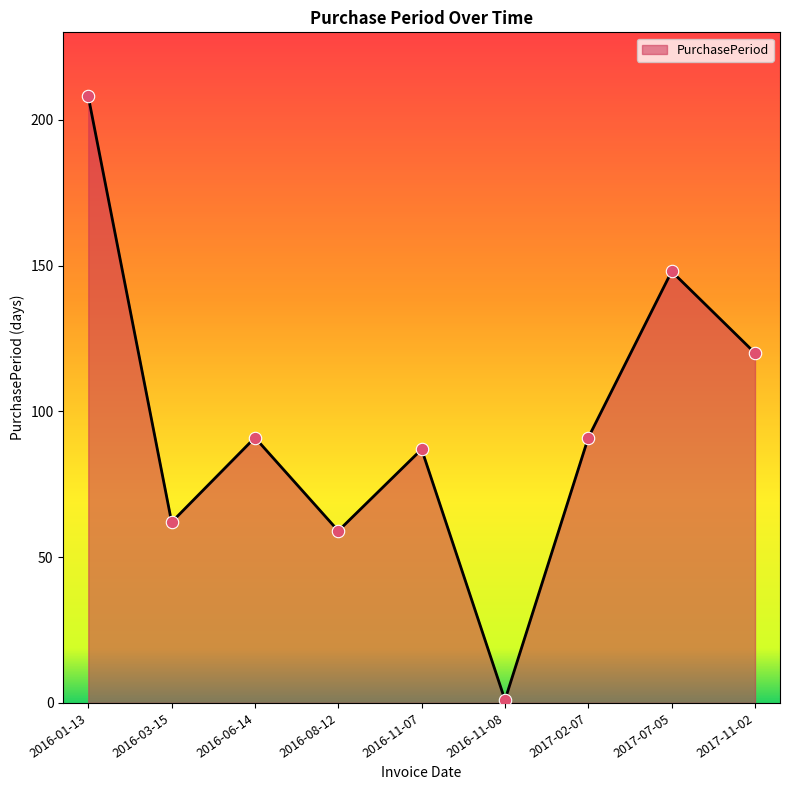

Between 2016-11-07 and 2016-11-08, which is larger?

2016-11-07